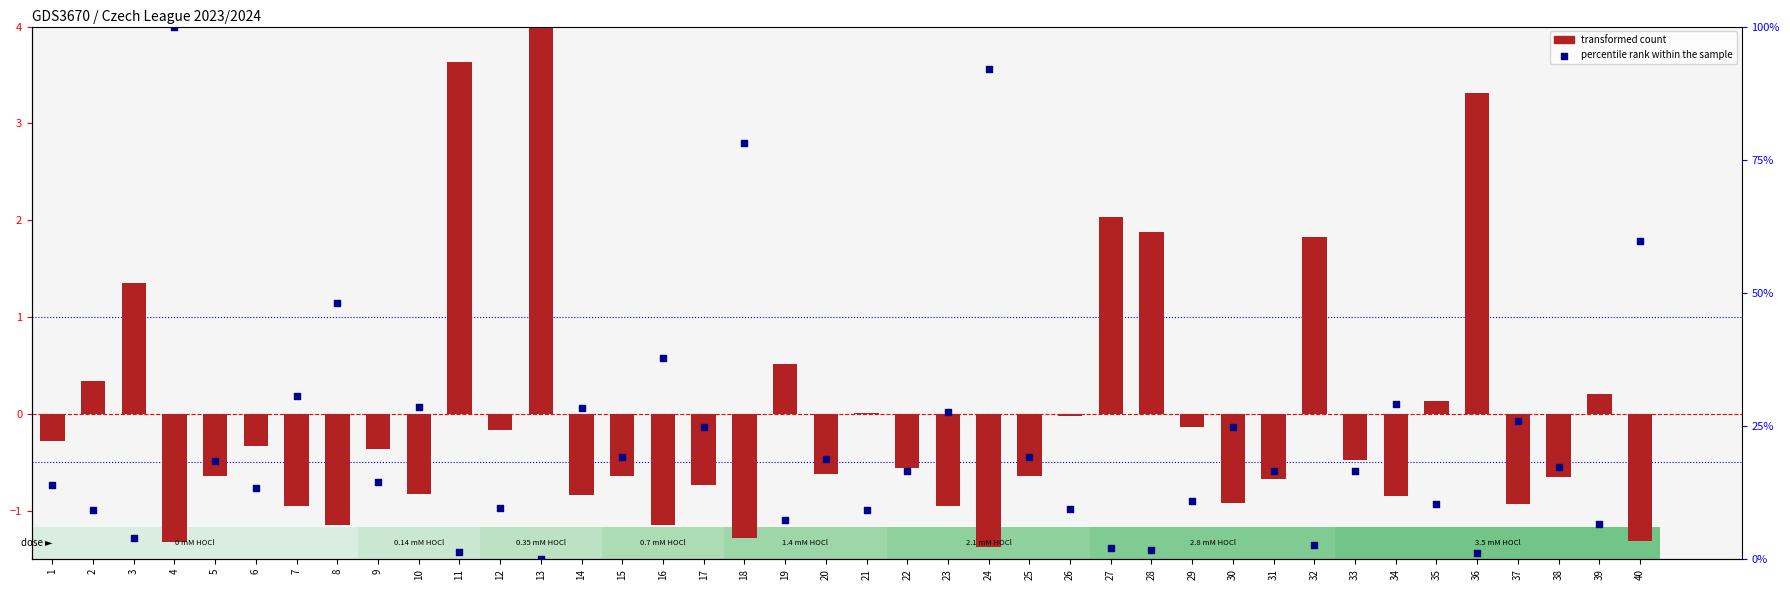

Which series has the widest spread of Y values?

percentile rank within the sample